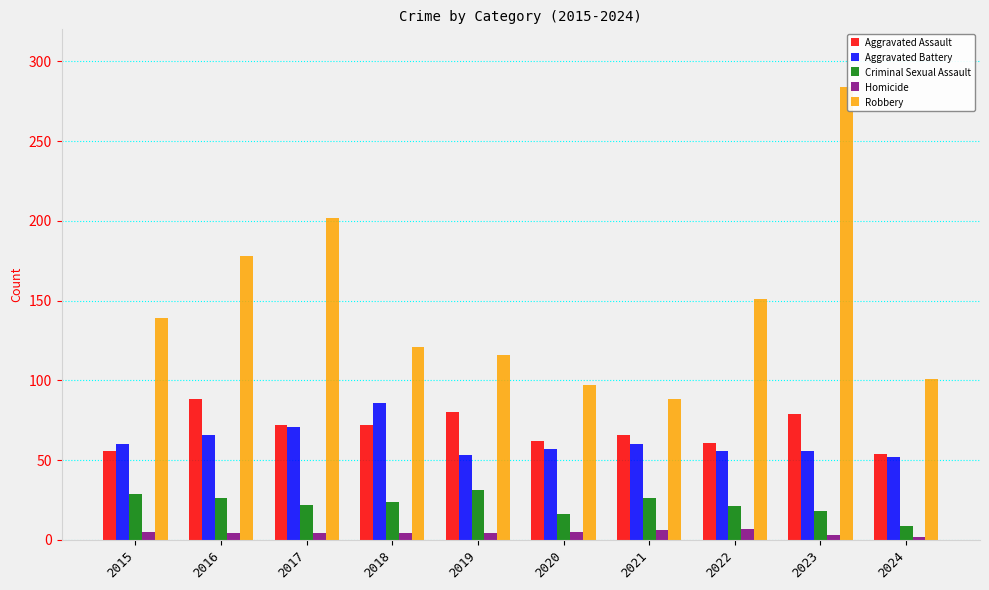

What is the difference between the maximum and minimum values in the Aggravated Assault series?

34